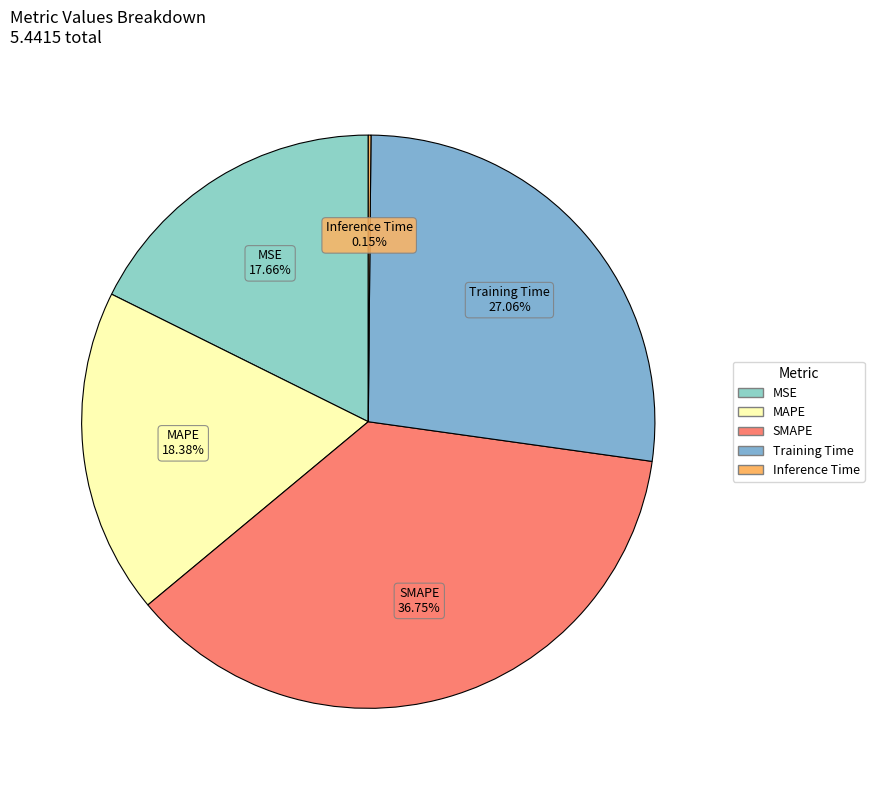

What is the ratio of the value at SMAPE to the value at Training Time?

1.4